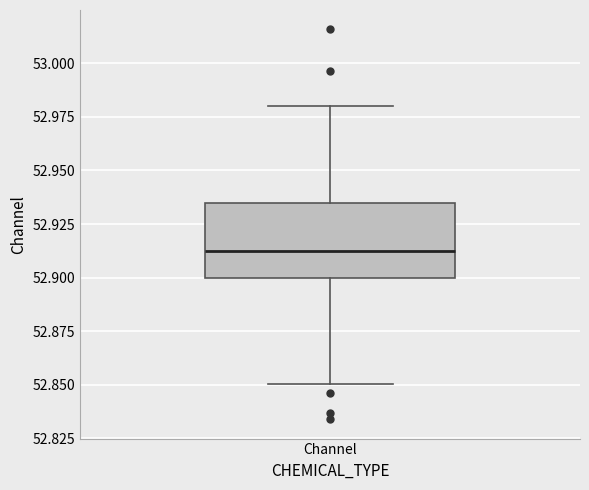

Read this box plot against the y-axis: the position of the median line, the range covered by the box, and the ends of both whiskers. The values are not printed on the chart, so give them approximately, as read against the axis.

median 52.910, box 52.900 to 52.935, whiskers 52.850 to 52.980